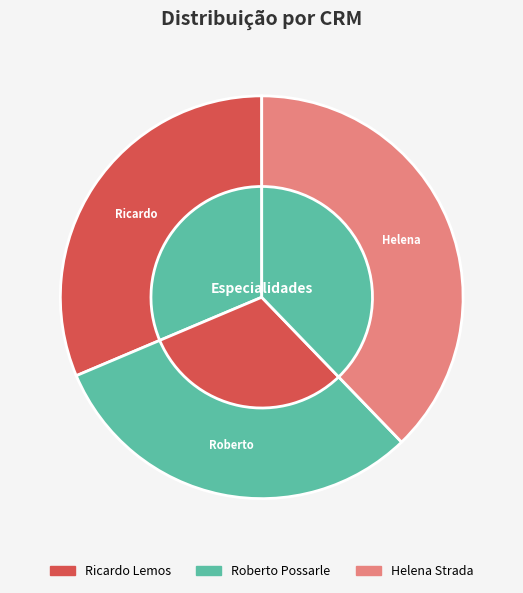

What is the smallest slice in the pie chart?

Roberto Possarle